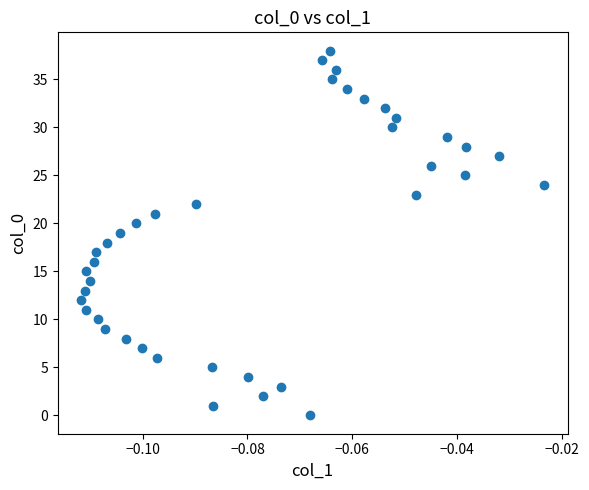

What is the range of Y values (max minus min)?

38